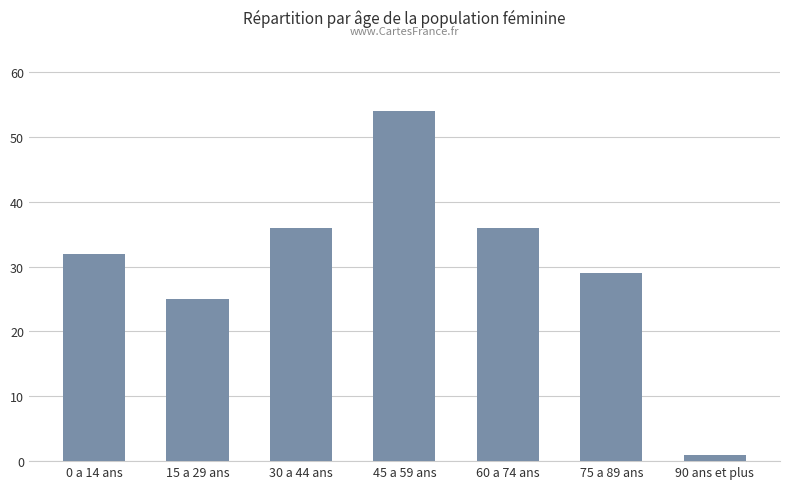

What is the ratio of the value at 0 a 14 ans to the value at 45 a 59 ans?

0.6